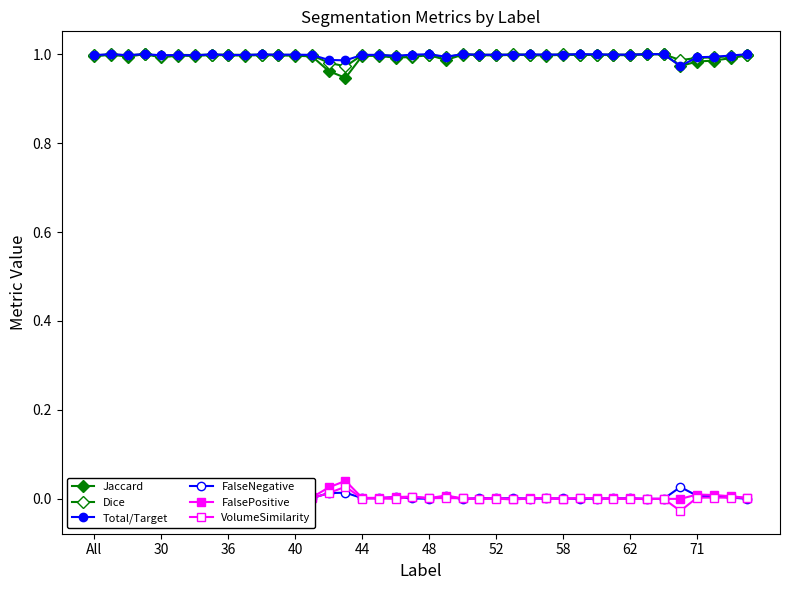

True or false: Total/Target has a value of 1.0 at 29.

True